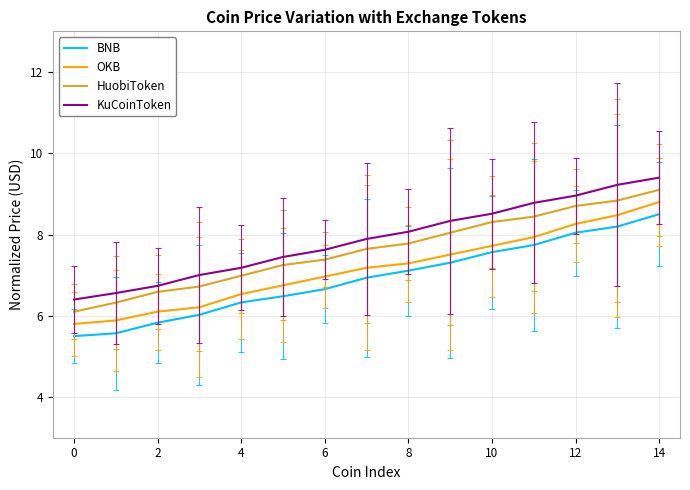

What is the difference between the maximum and minimum values in the KuCoinToken series?

3.0